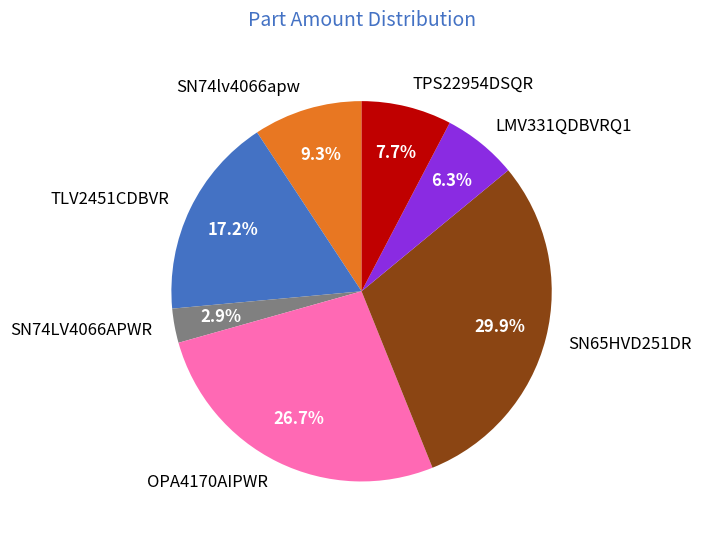

Does LMV331QDBVRQ1 represent more than half of the total?

No